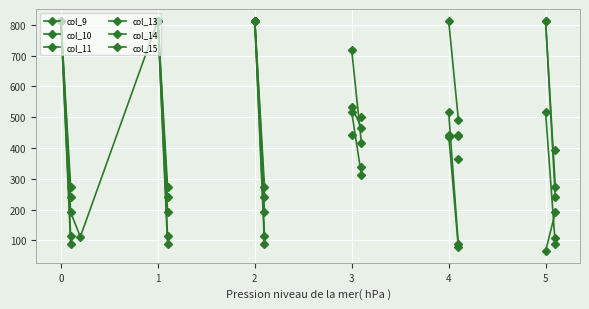

Where is col_15 nearest to the value 445?

3